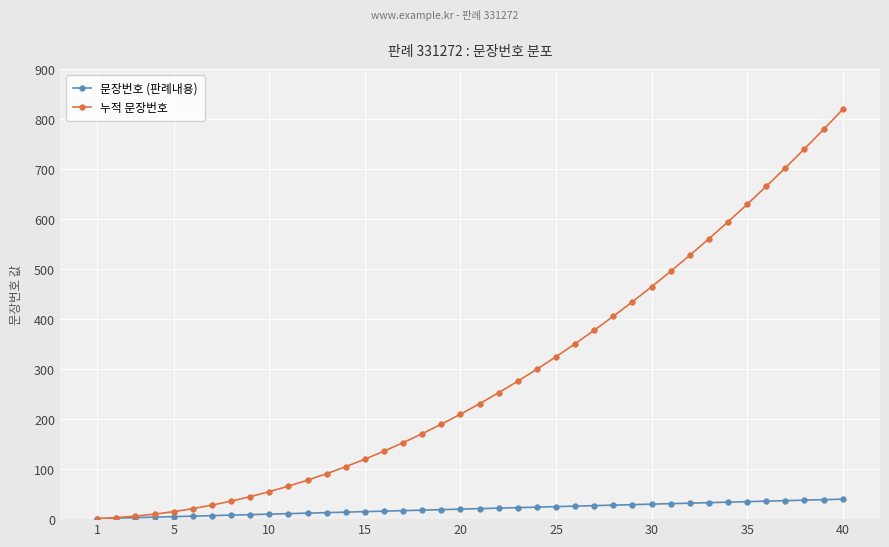

What is the greatest value displayed?

820